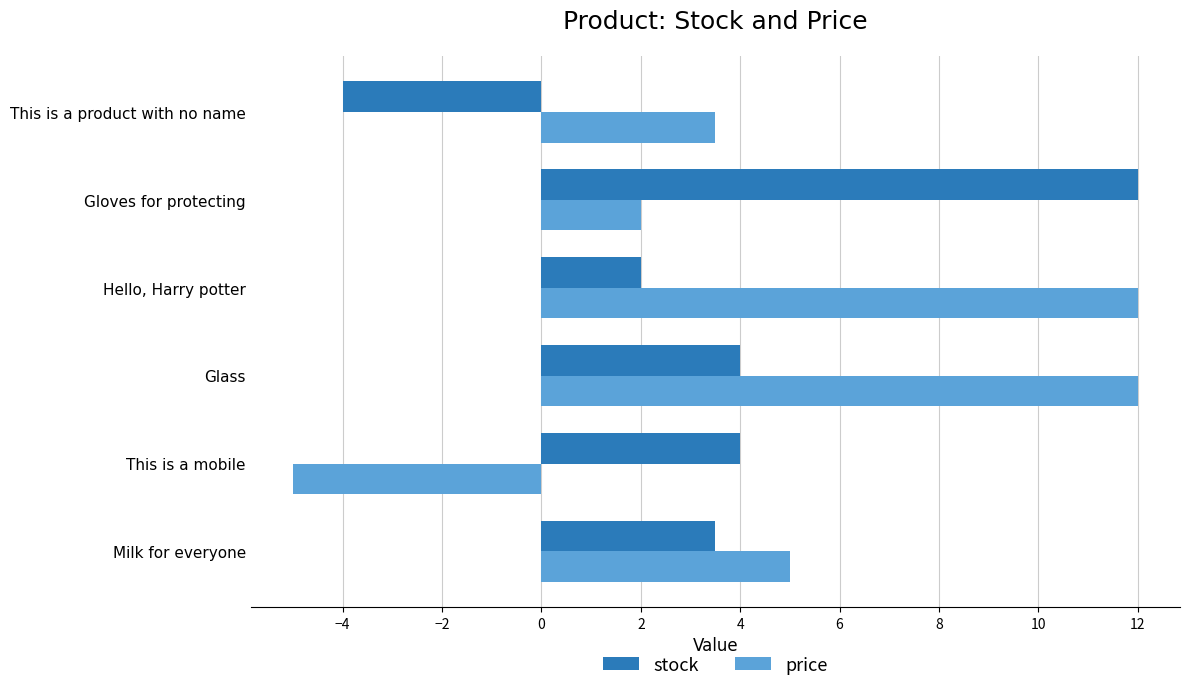

At how many categories does at least one series exceed 11?

3